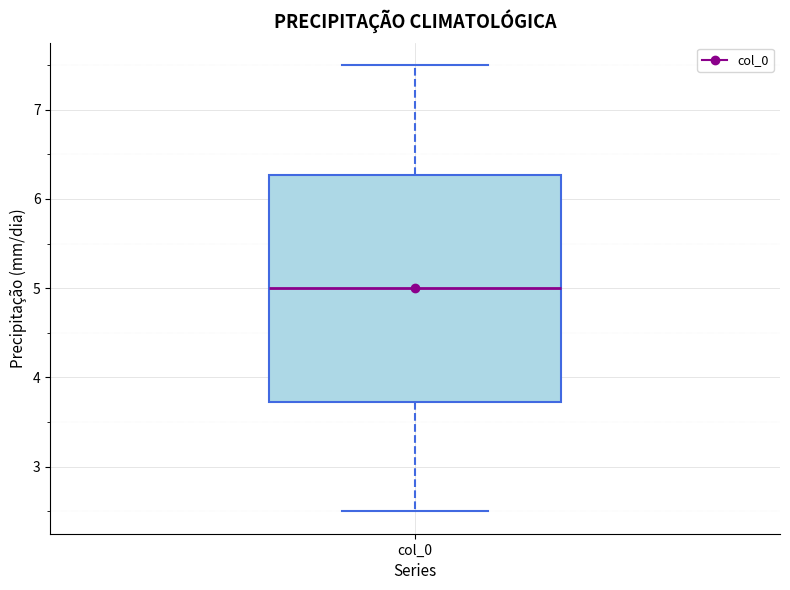

Transcribe this box plot: give where the median line is, the range the box spans, and where the two whiskers end, as read against the y-axis. The values are not printed on the chart, so give them approximately, as read against the axis.

median 5.0, box 3.7 to 6.3, whiskers 2.5 to 7.5